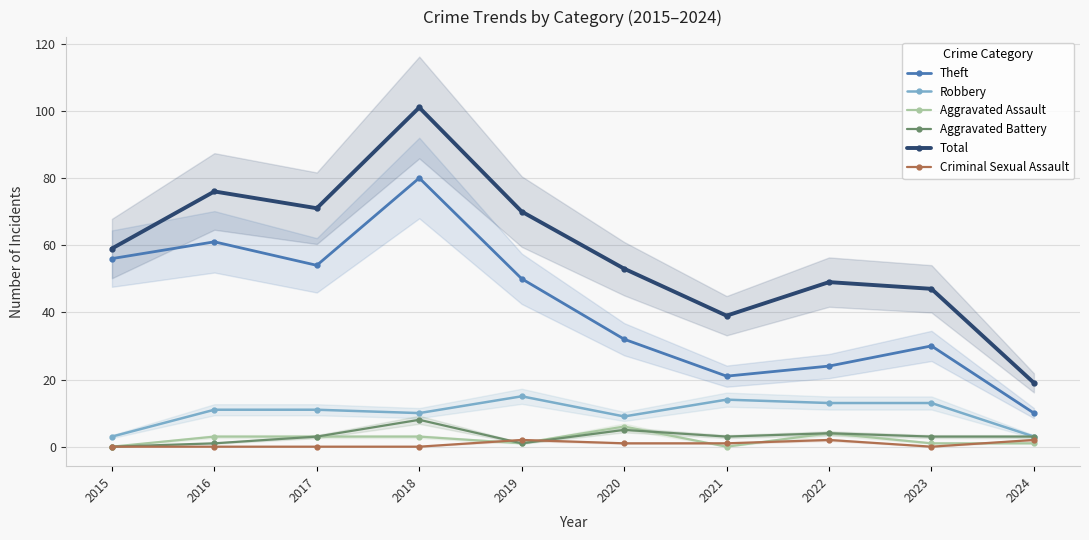

The Robbery series shows 10 at 2018. True or false?

True